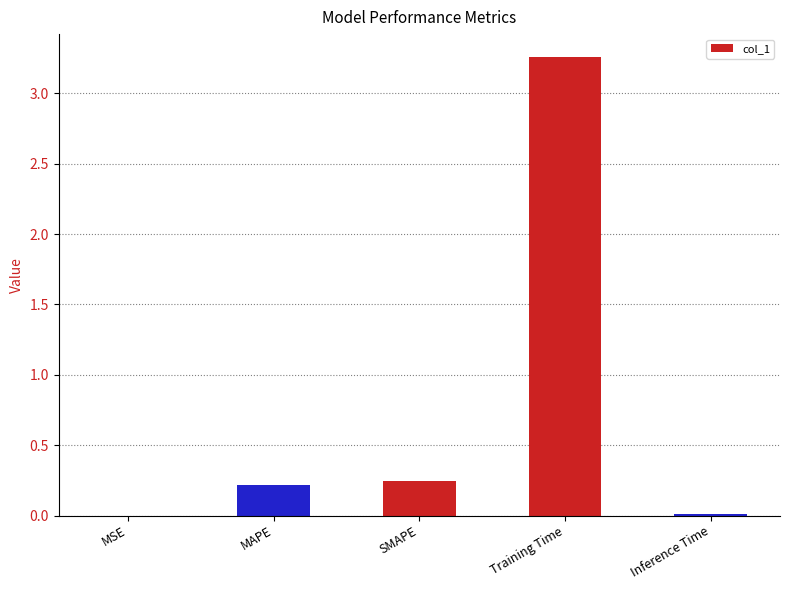

The chart shows a value of 0.2 at SMAPE. True or false?

True